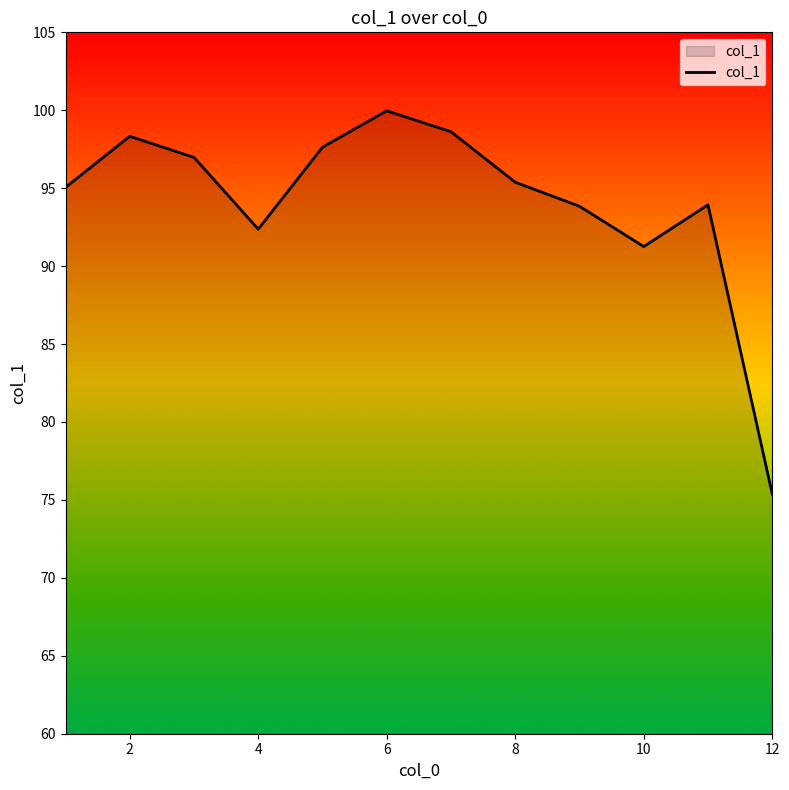

What is the minimum value shown in the chart?

75.4